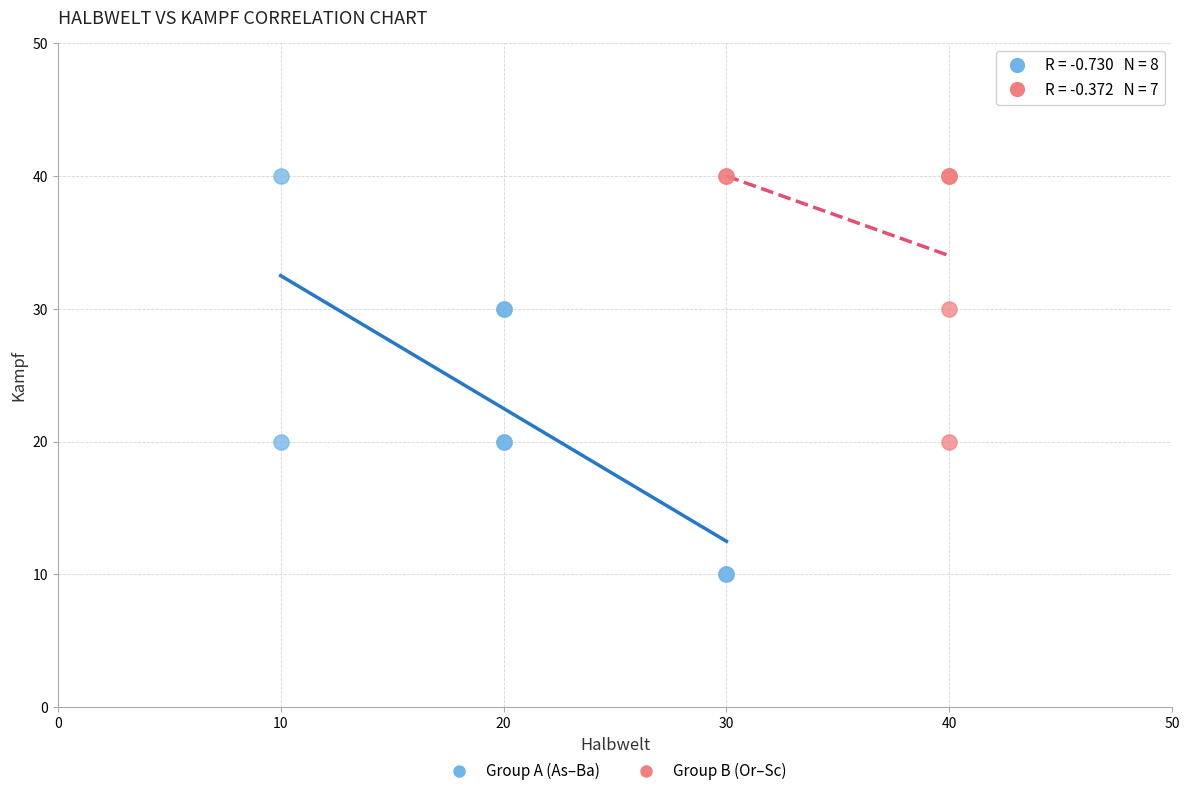

Which series has the widest spread of Y values?

Group A (As–Ba)